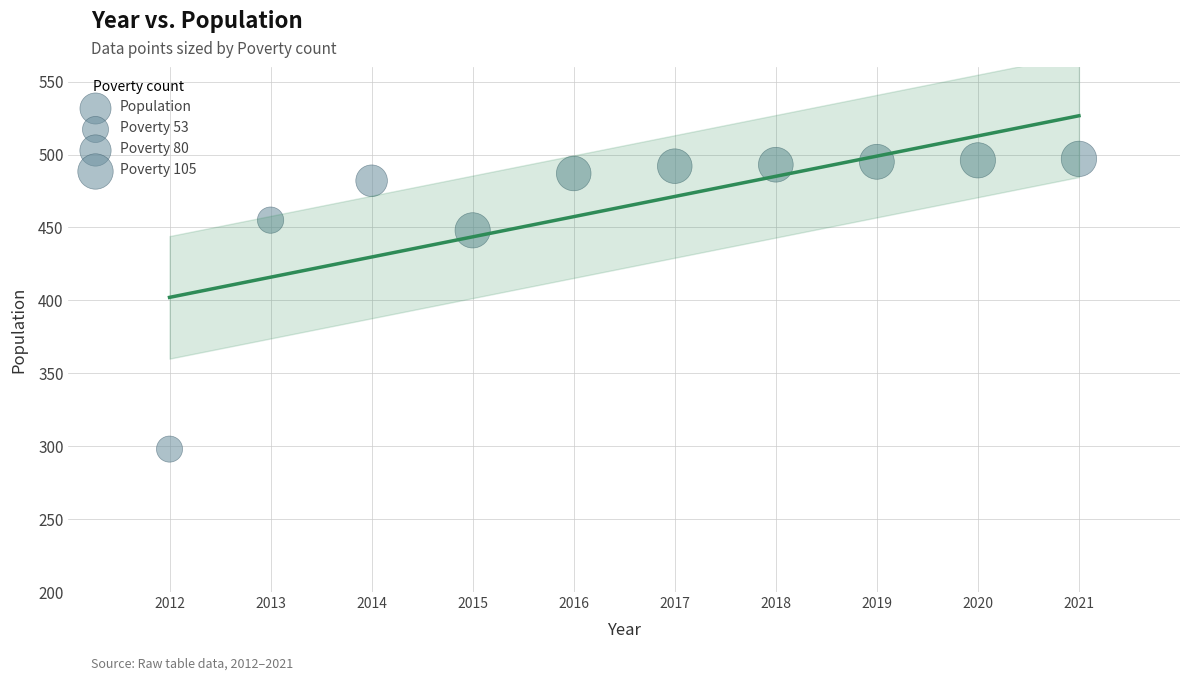

What is the average Y value?

464